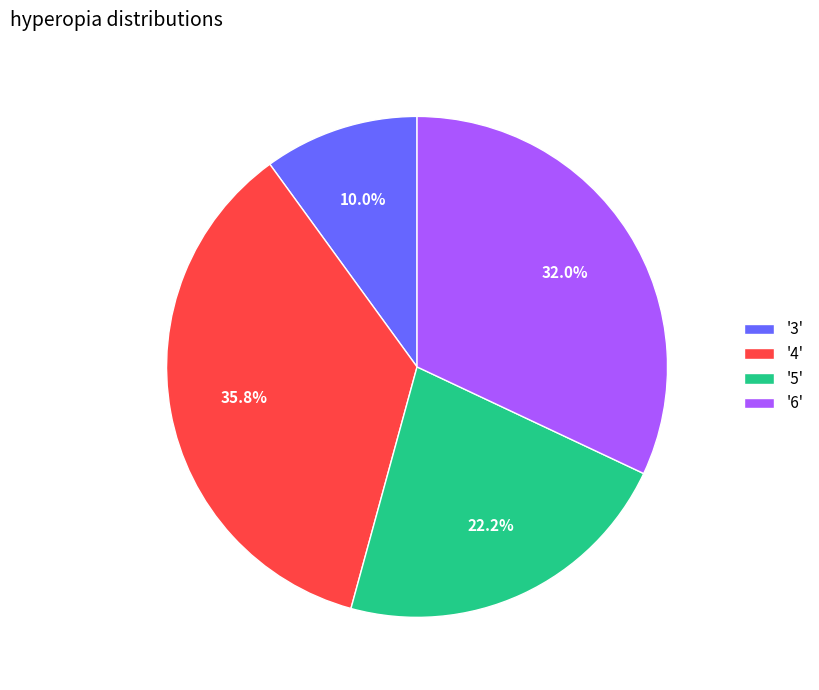

Rank the categories by value from highest to lowest.

'4', '6', '5', '3'